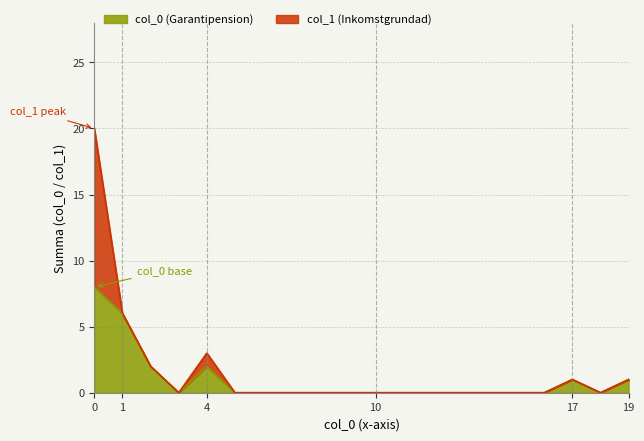

Reading right to left, extract all data points from this chart.

1	0	1	0	0	0	0	0	0	0	0	0	0	0	0	2	0	2	6	8